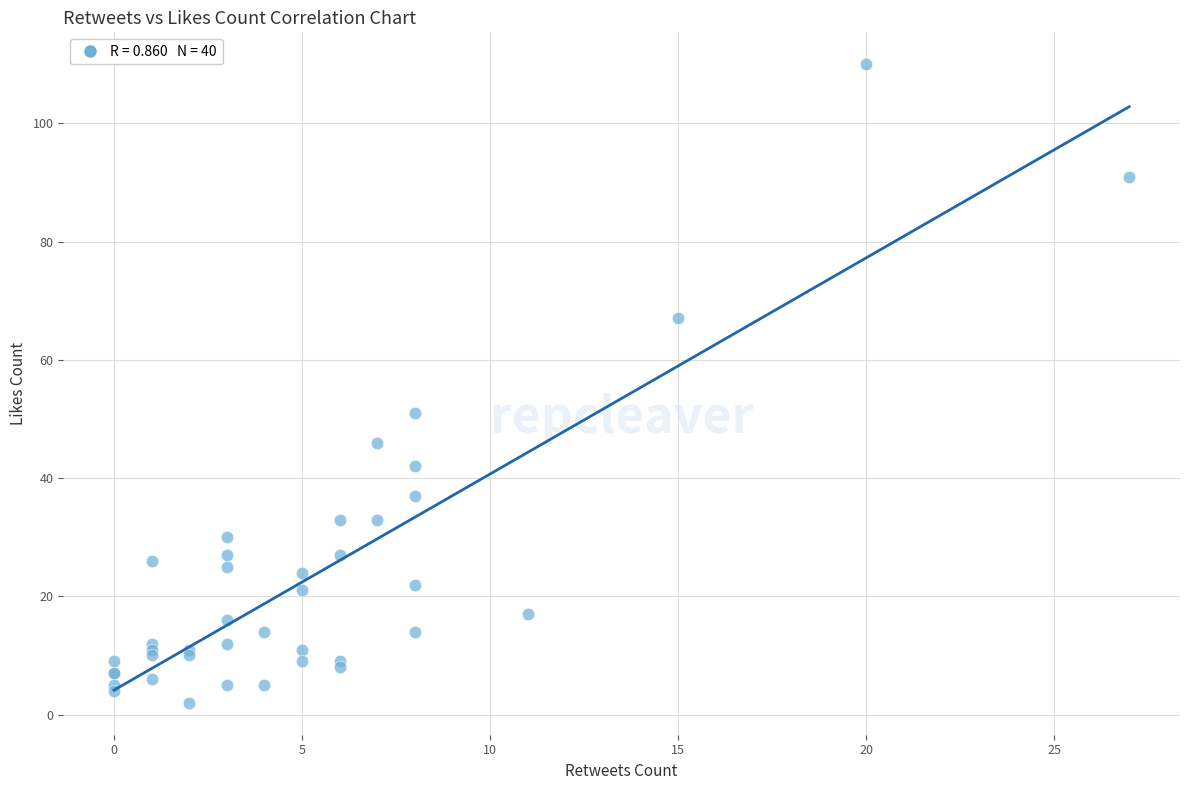

What Y value in the scatter plot is closest to 56?

51